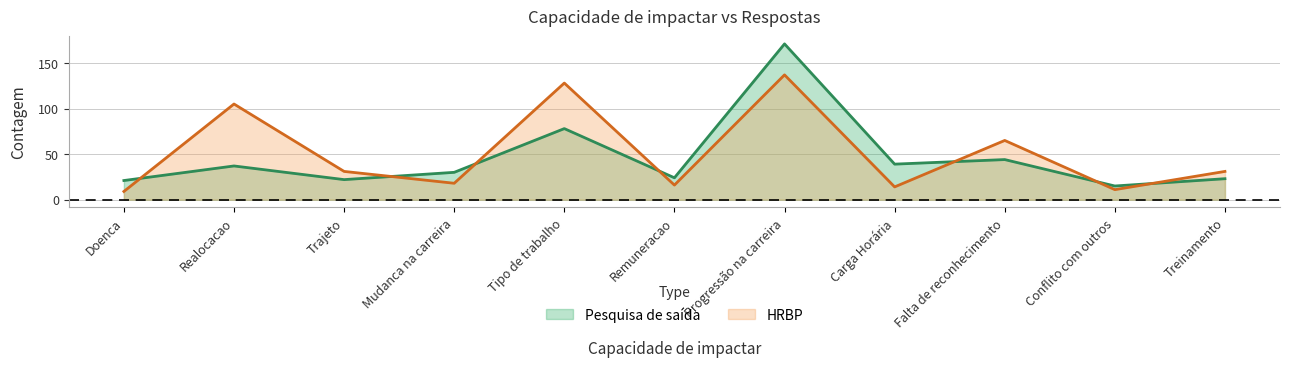

How many lines are shown in the chart?

2